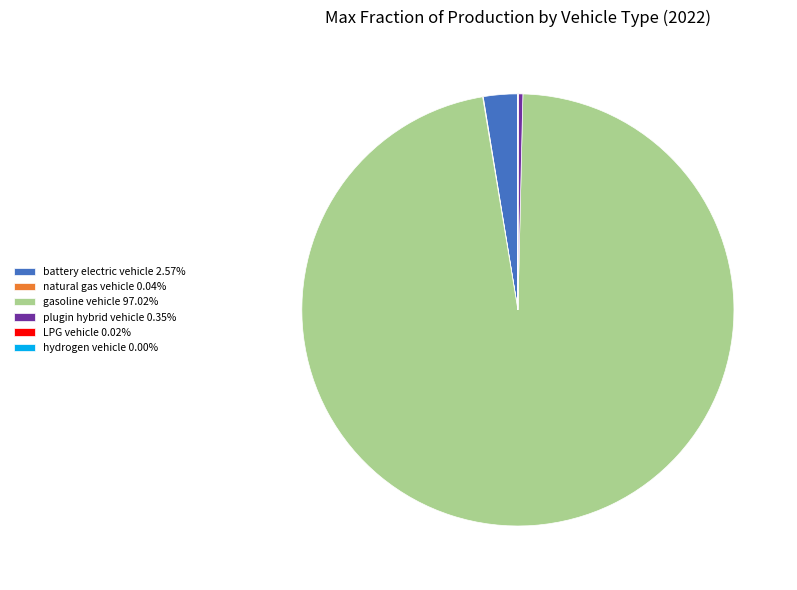

Is there any slice that represents more than half of the pie?

Yes